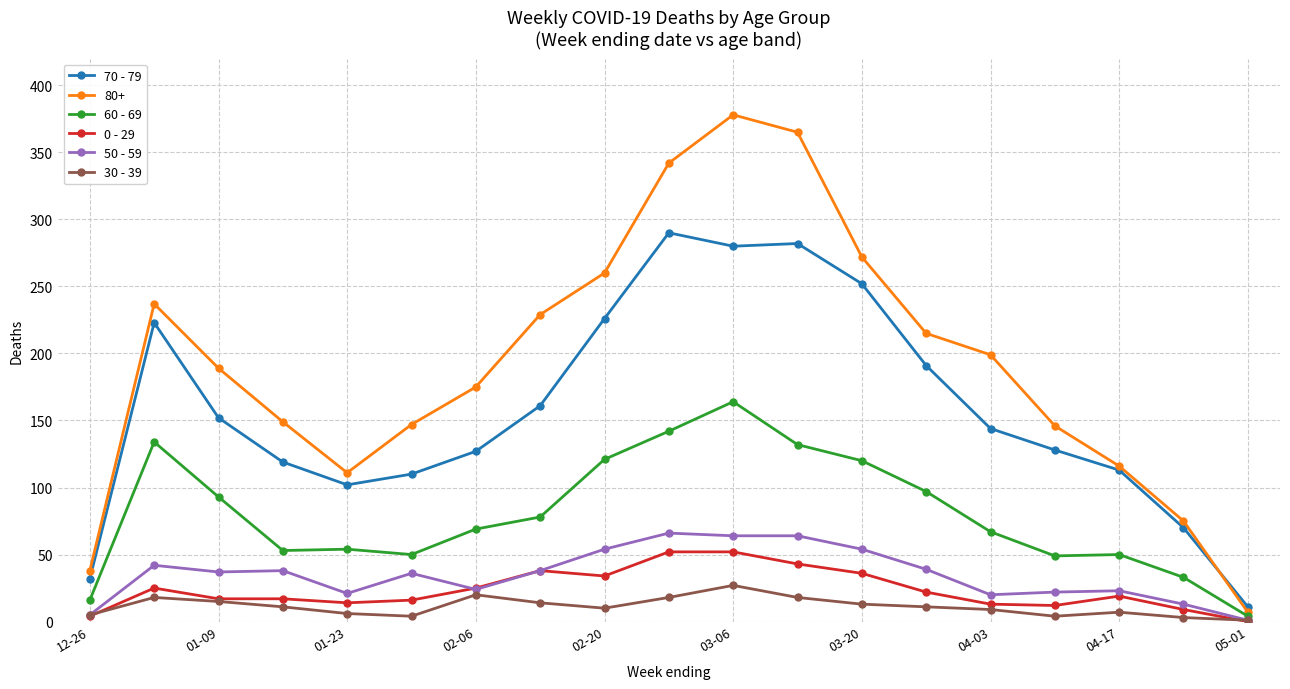

Which series has the widest spread of values?

80+